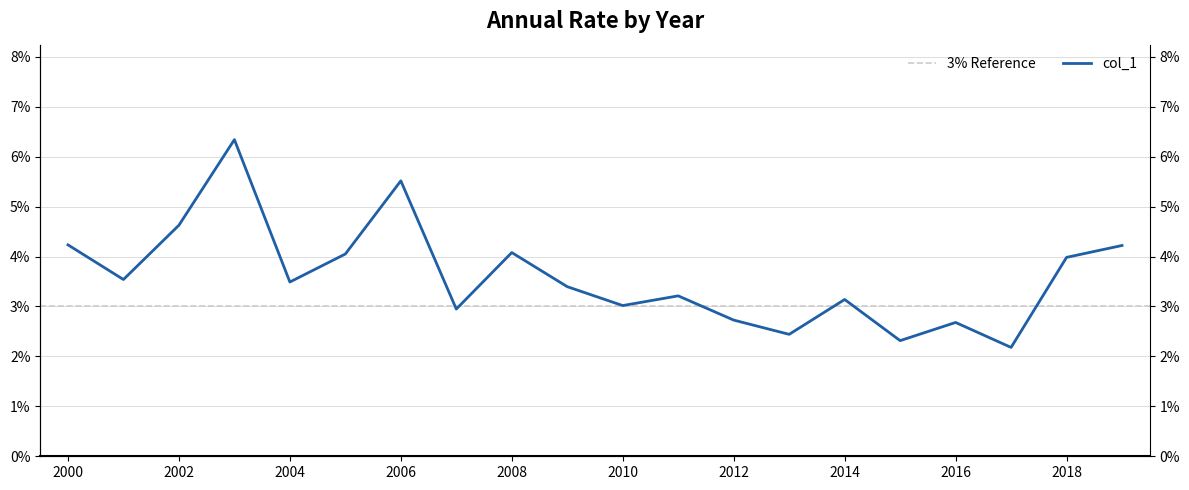

How many data points does each series have?

20